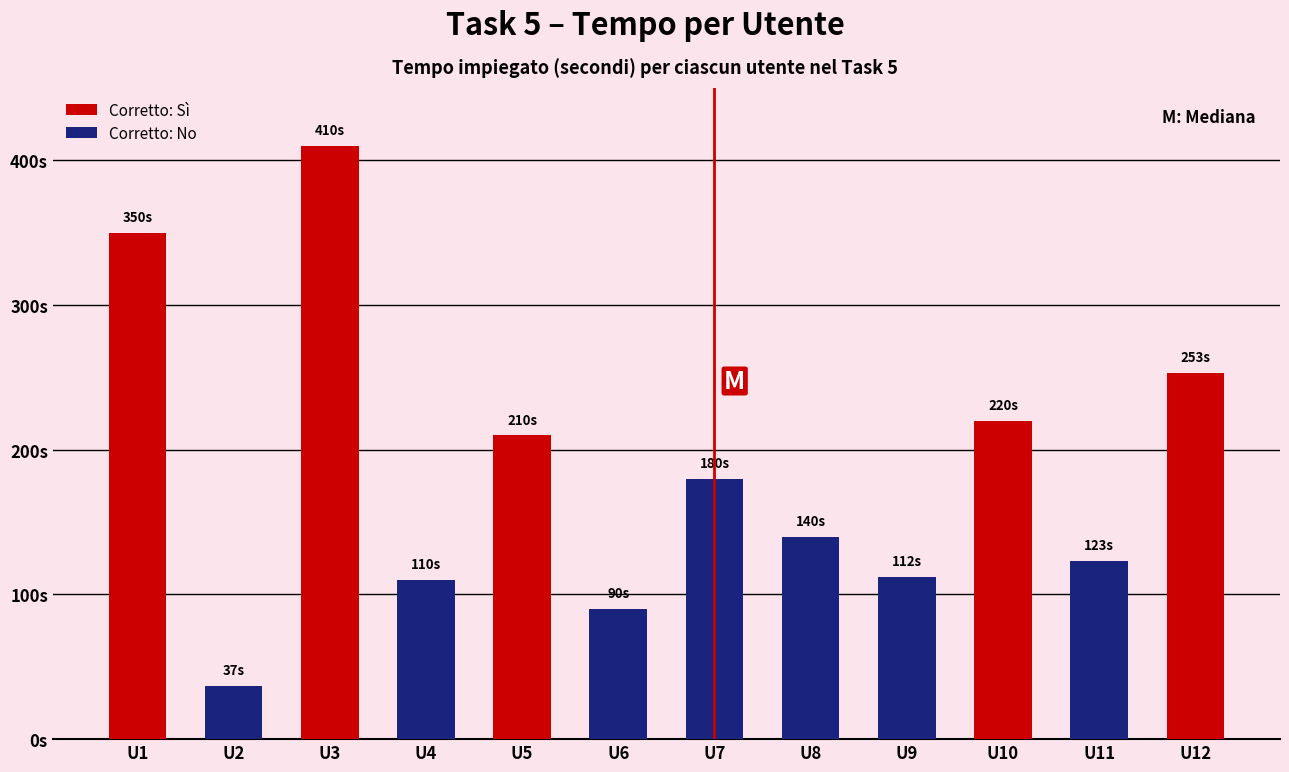

What is the difference between the maximum and minimum values?

373